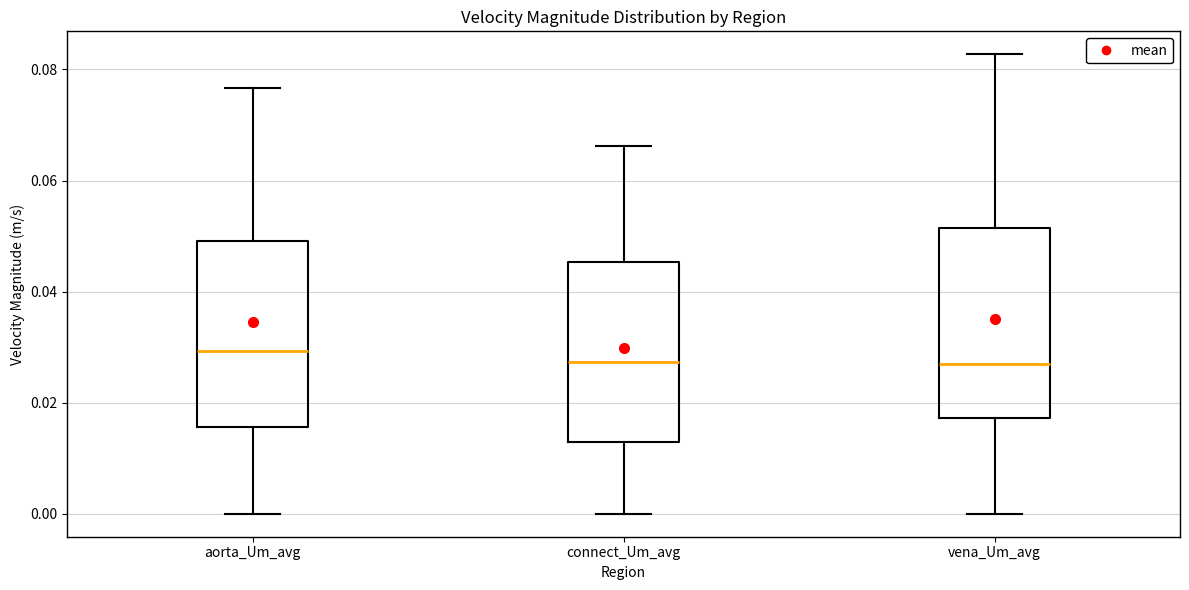

Where is the lower edge of the box for connect_Um_avg on the y-axis? The values are not printed on the chart, so give them approximately, as read against the axis.

0.012